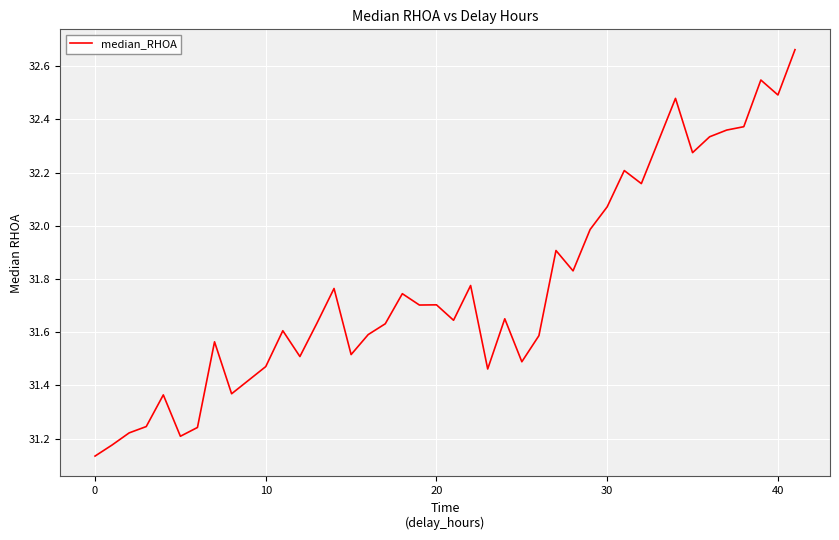

What is the difference between the maximum and minimum values?

1.5